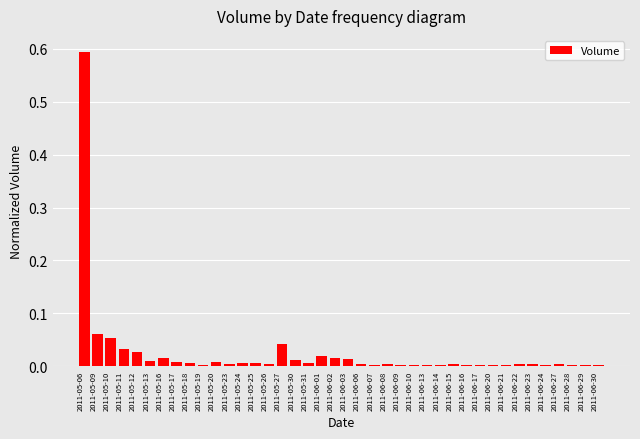

What is the greatest value displayed?

0.6